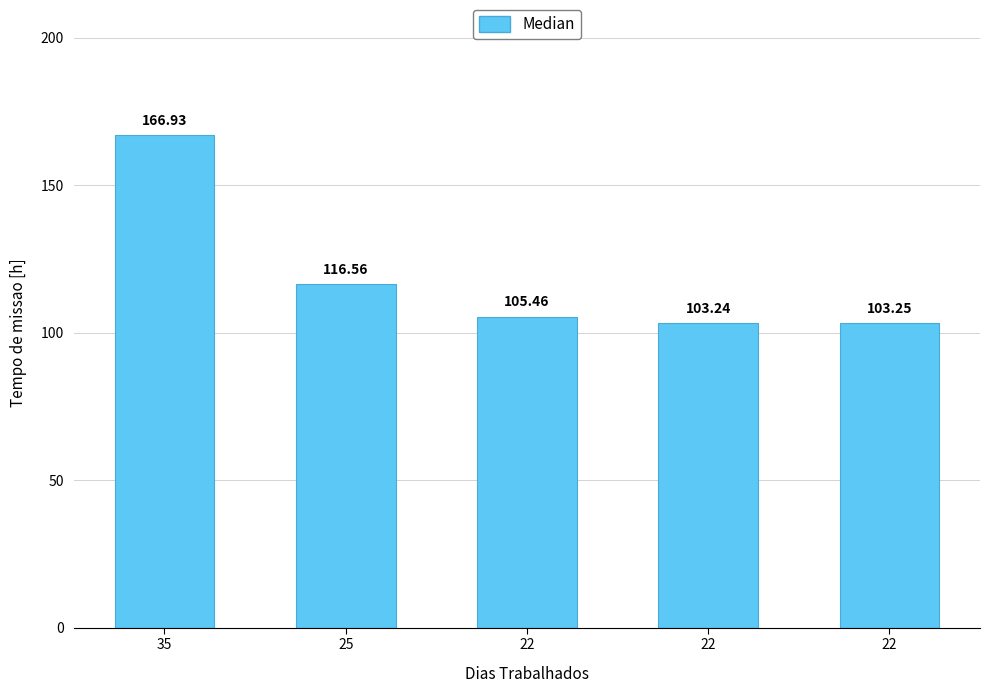

How many bars are there in total?

5